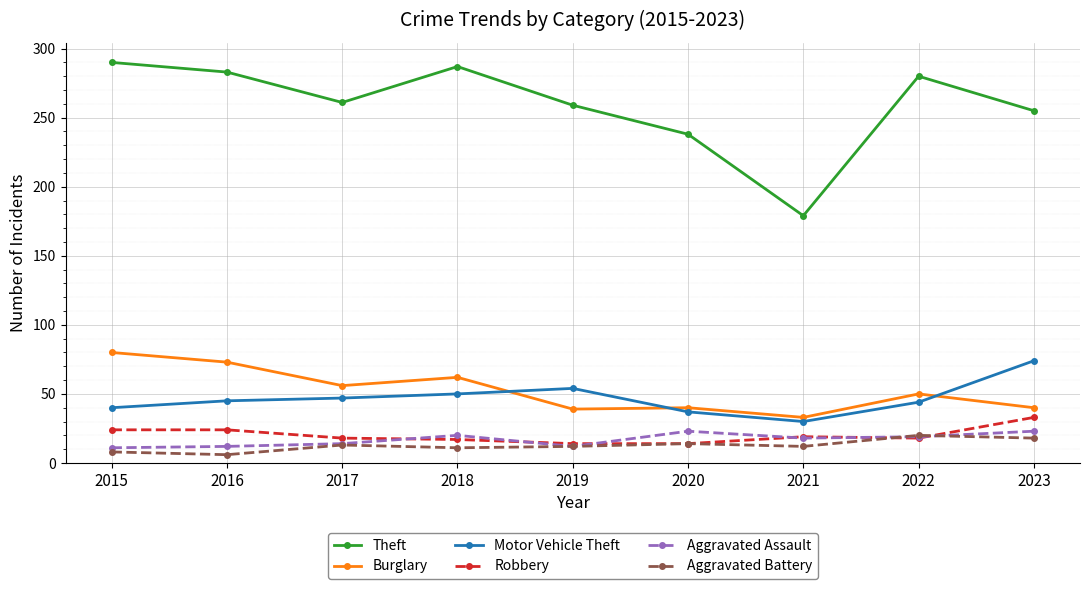

What is the value of the Robbery point at the 5th from the left?

14